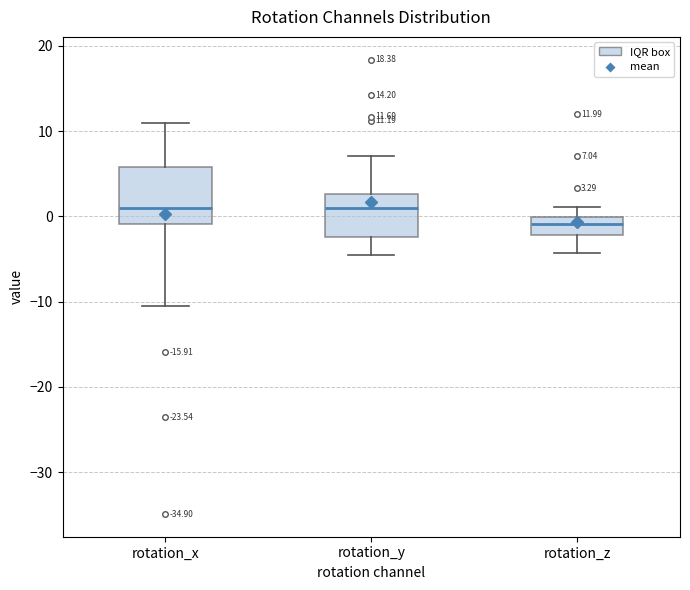

Which box has the lowest median line?

rotation_z